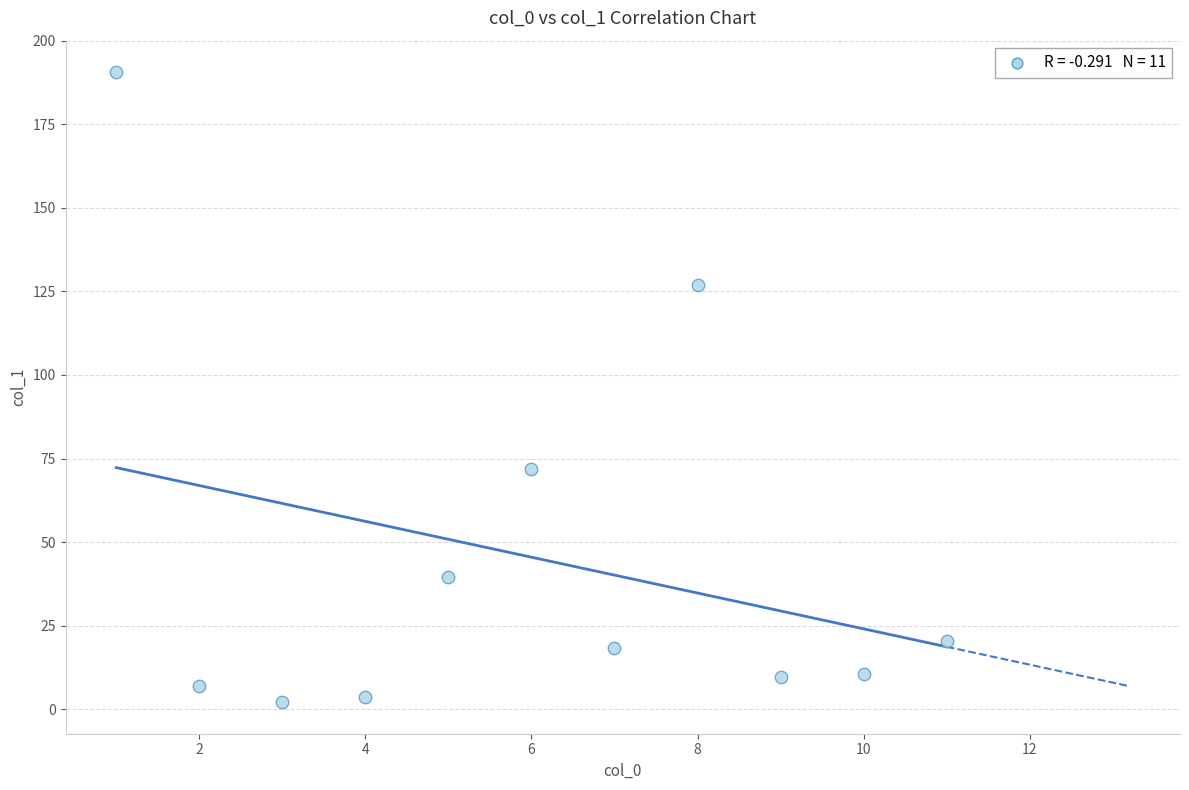

What is the range of X values (max minus min)?

10.0